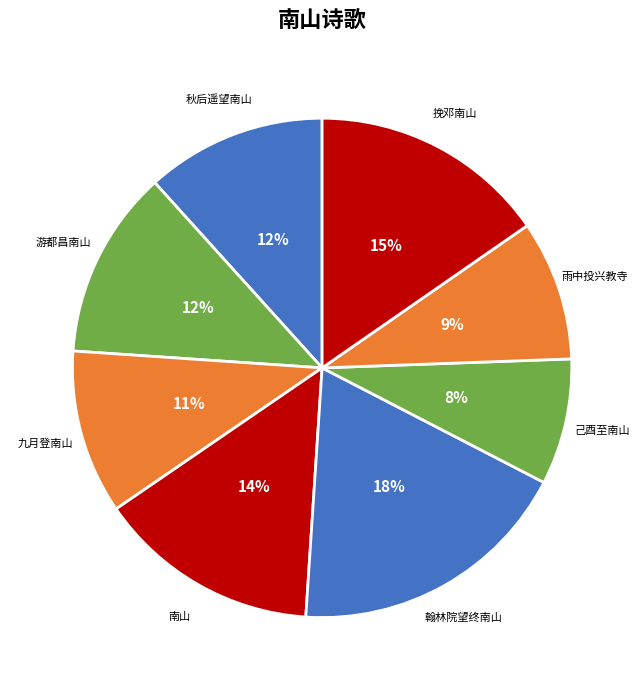

Is 挽邓南山 the majority of the pie?

No